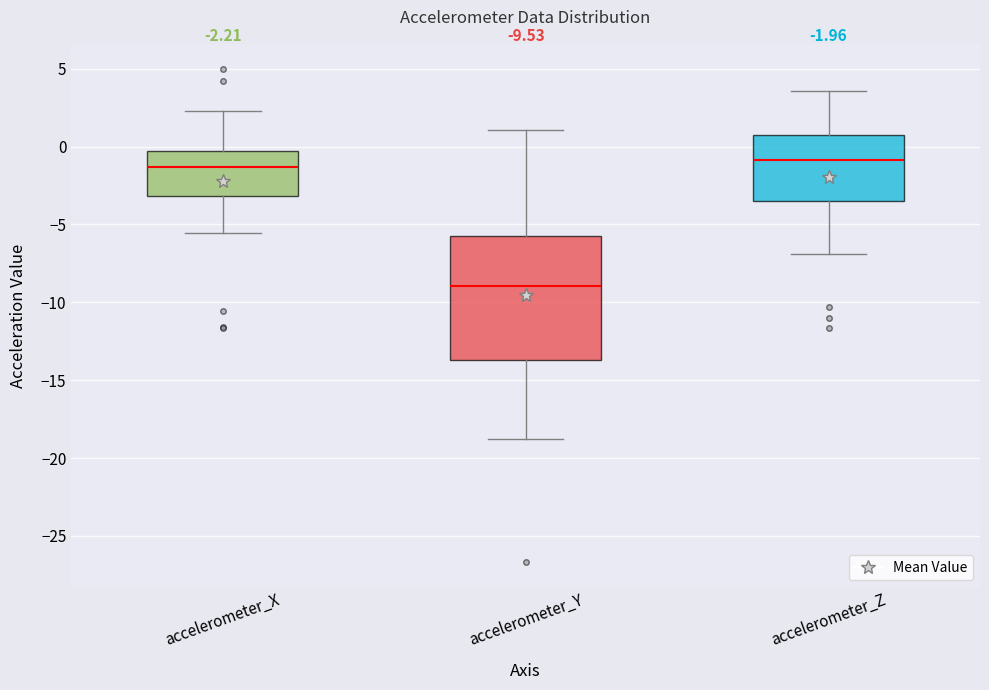

Comparing the boxes themselves (not the whiskers), which one is the tallest?

accelerometer_Y